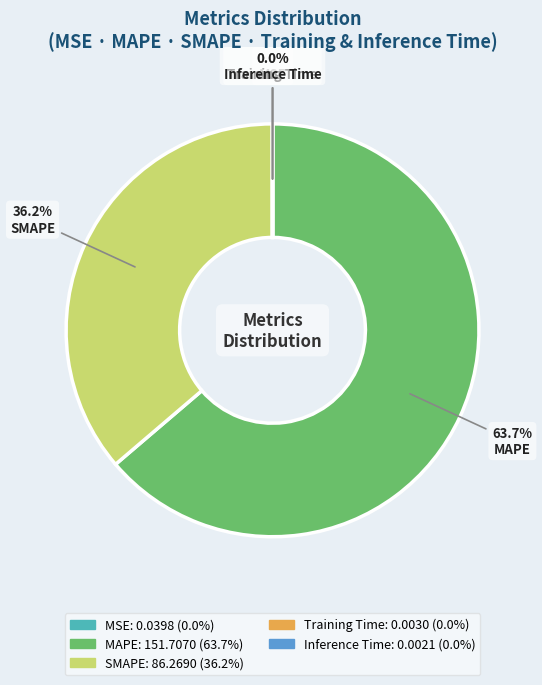

Approximately how many times larger is the value at MAPE compared to SMAPE?

1.8